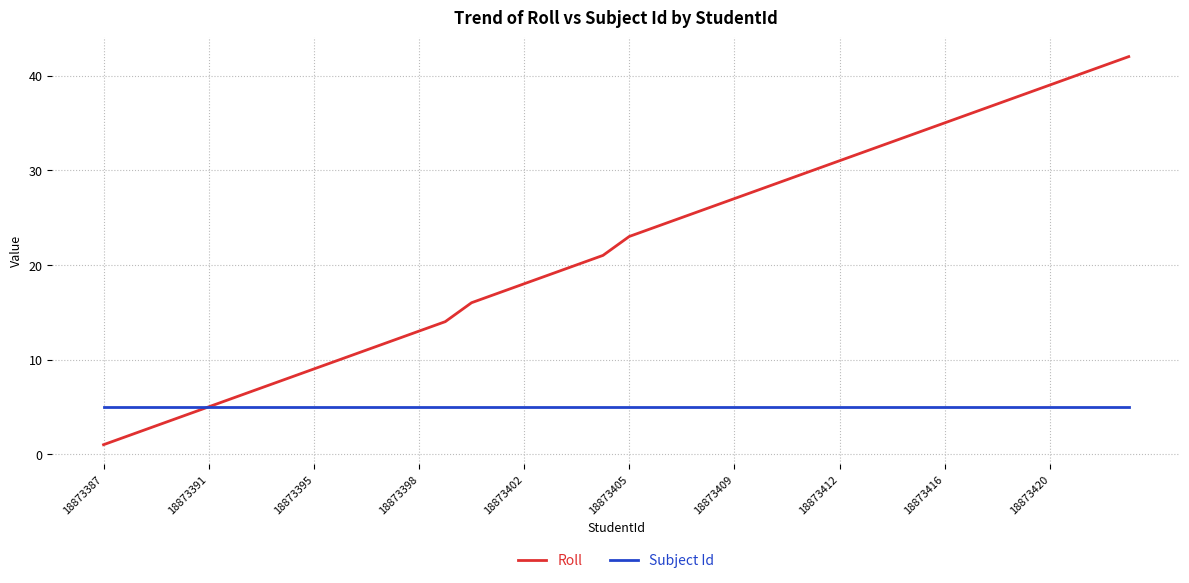

Rank the series by their average value, from highest to lowest.

Roll, Subject Id